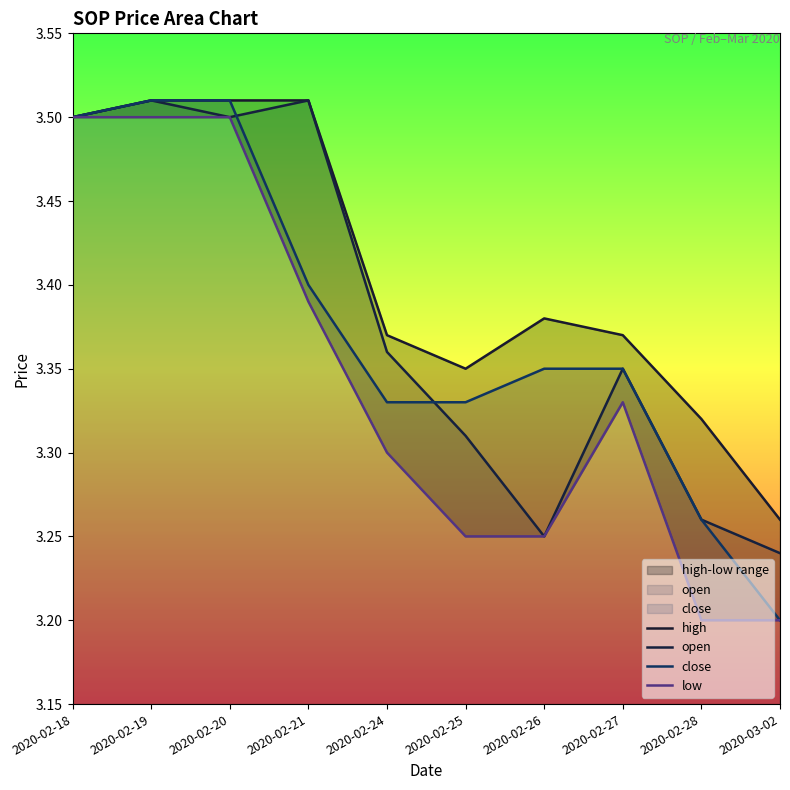

How many interior local peaks does the low series have?

1